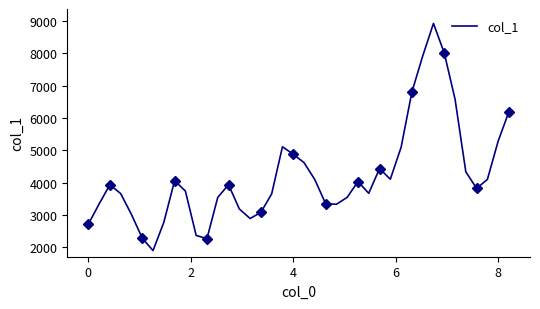

What is the maximum value for col_1?

8929.3